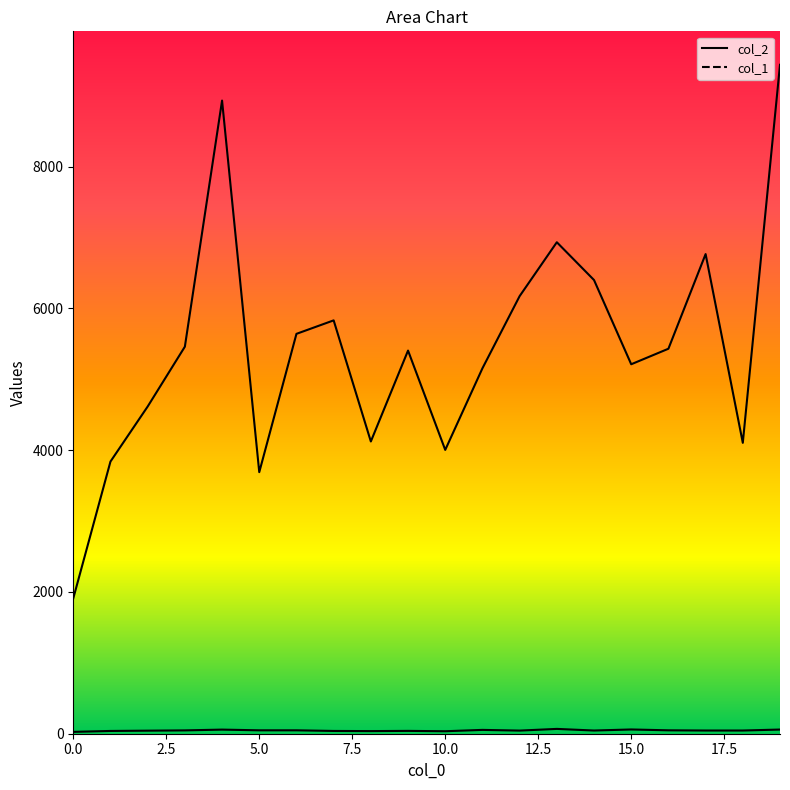

Reading right to left, what are all the values shown in this chart?

col_2: 19=9435	18=4103	17=6765	16=5430	15=5211	14=6399	13=6932	12=6172	11=5154	10=4003	9=5404	8=4122	7=5830	6=5640	5=3689	4=8930	3=5459	2=4615	1=3839	0=1909
col_1: 19=59	18=45	17=45	16=48	15=60	14=45	13=68	12=44	11=54	10=35	9=40	8=37	7=39	6=48	5=48	4=58	3=47	2=43	1=39	0=26